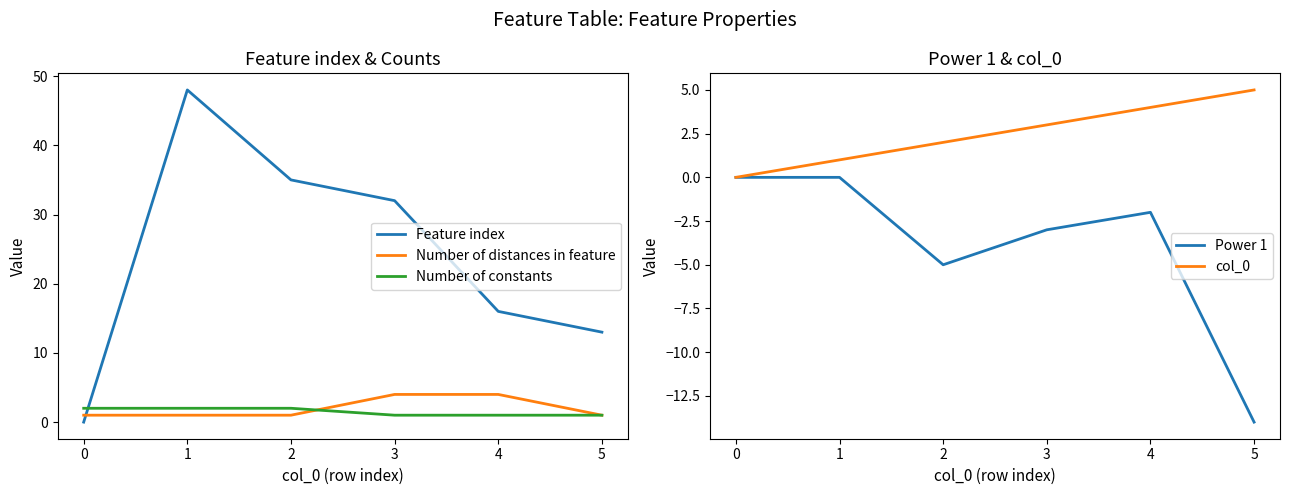

List the series in order of their peak value, highest first.

Feature index, col_0, Number of distances in feature, Number of constants, Power 1